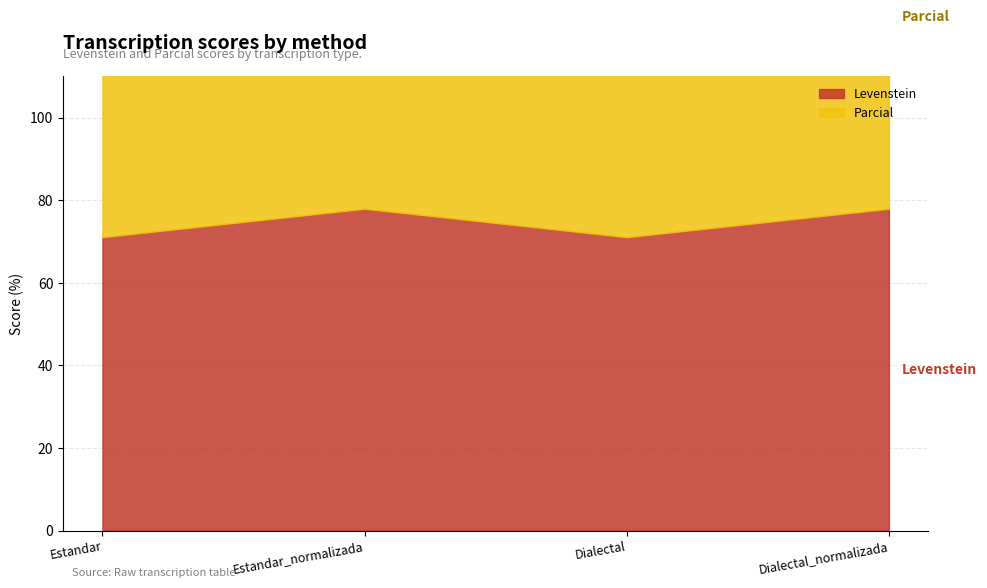

Between Dialectal and Estandar_normalizada, which is larger?

Estandar_normalizada